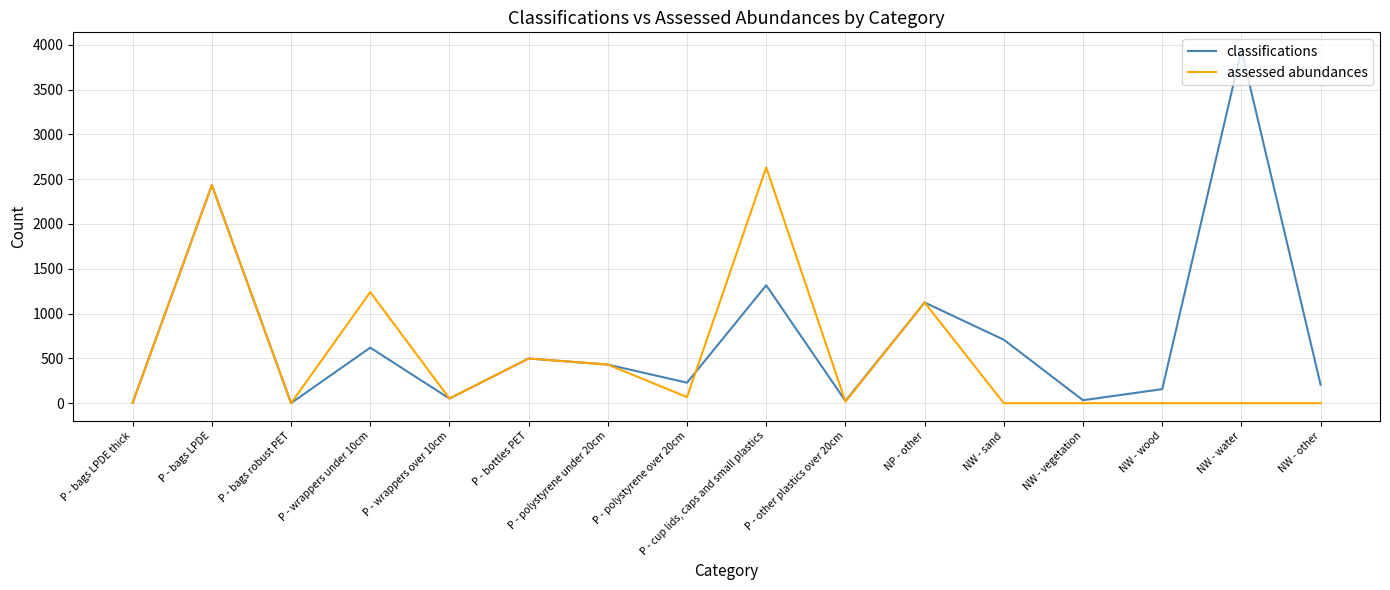

Is it true that assessed abundances equals -1146 at NW - vegetation?

False